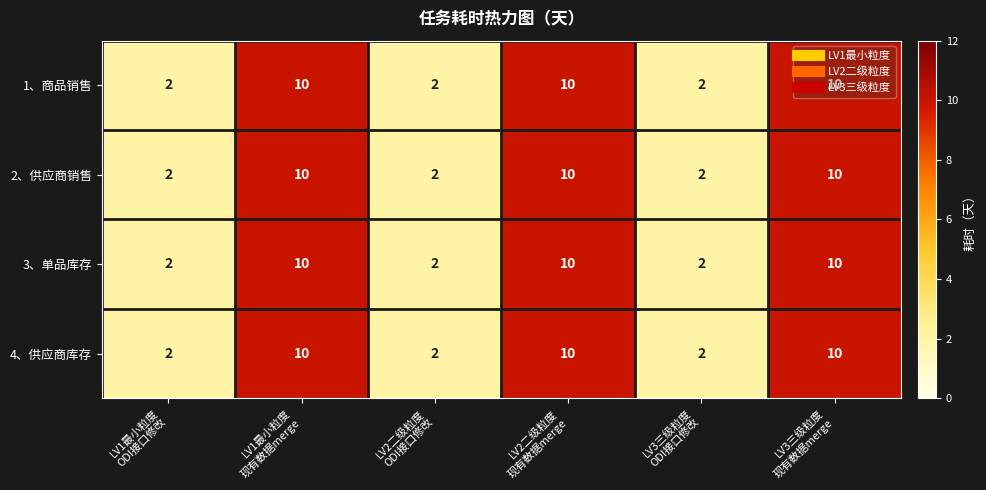

At how many categories does at least one series exceed 6?

3